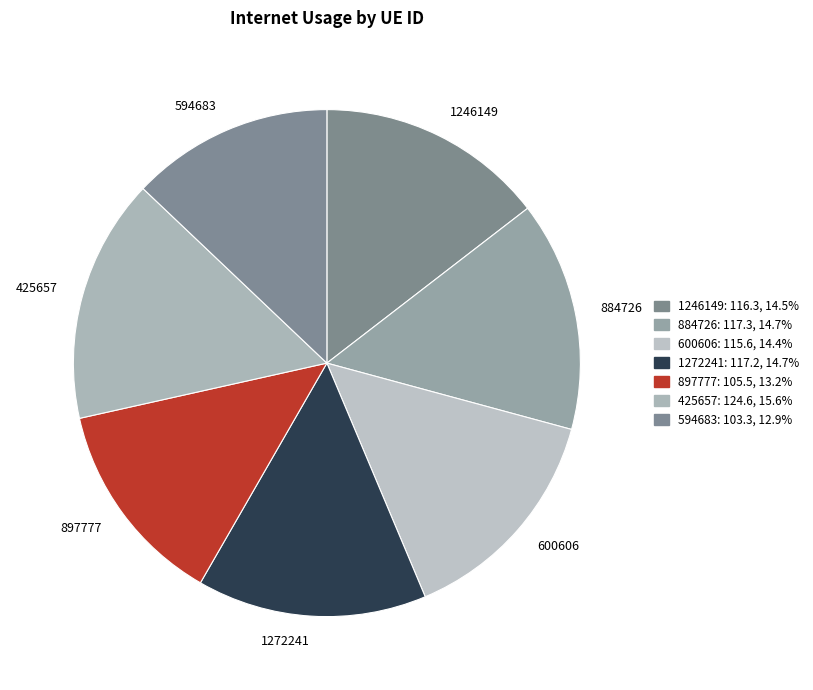

How many segments does this pie chart have?

7